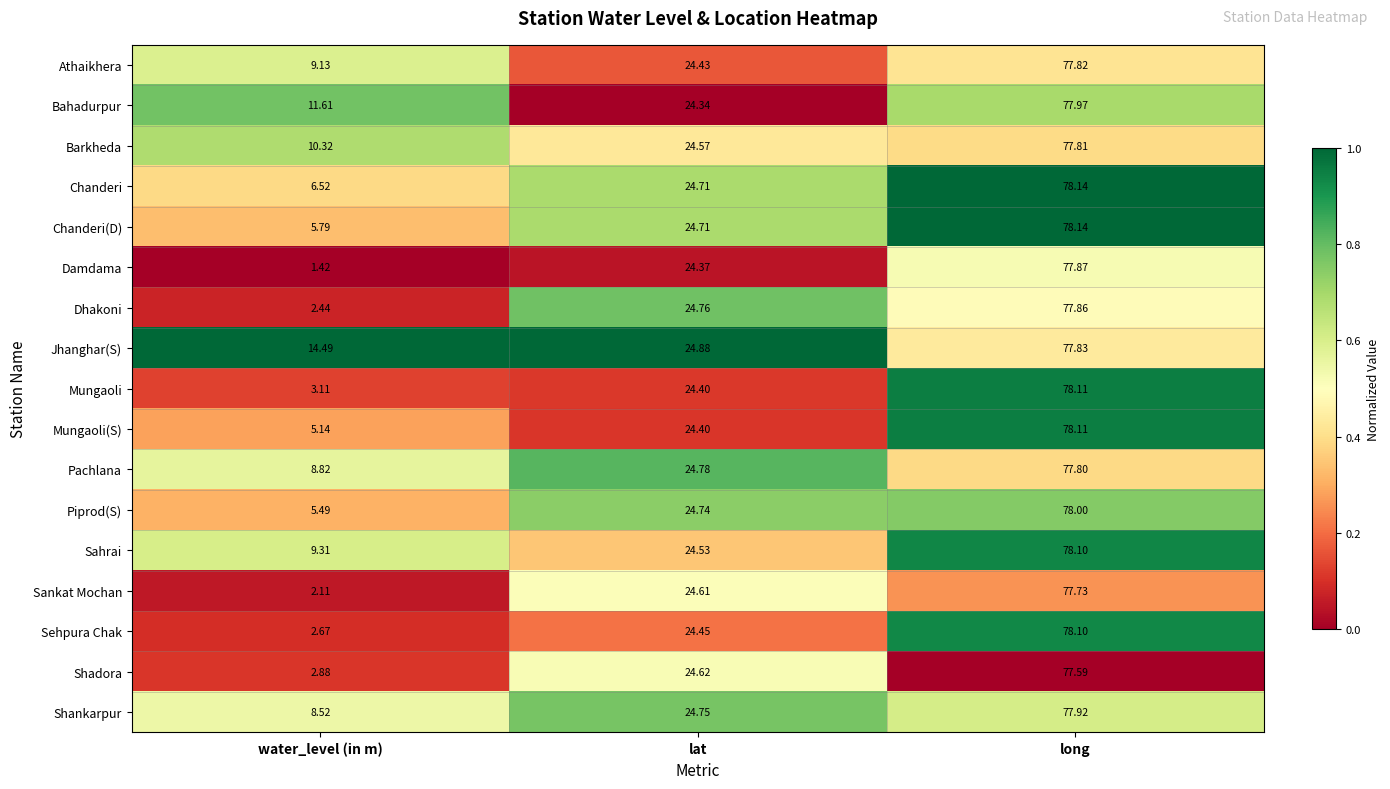

What is the total value across all series at water_level (in m)?

109.8